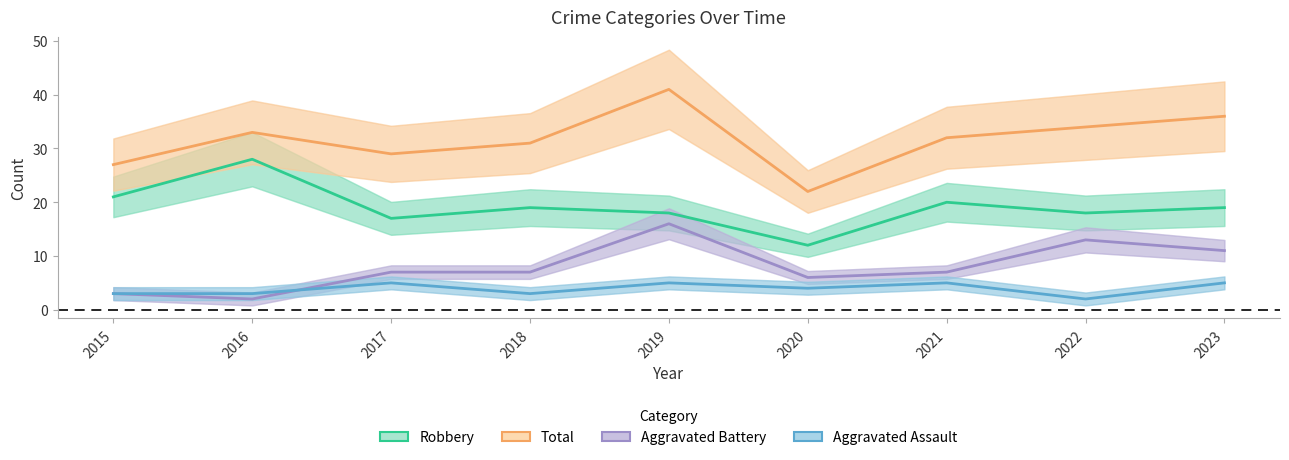

At which label is Robbery closest to 20?

2021